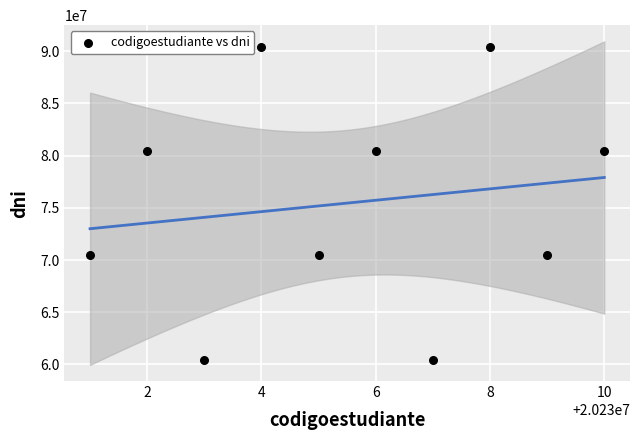

What is the average X value?

20230006